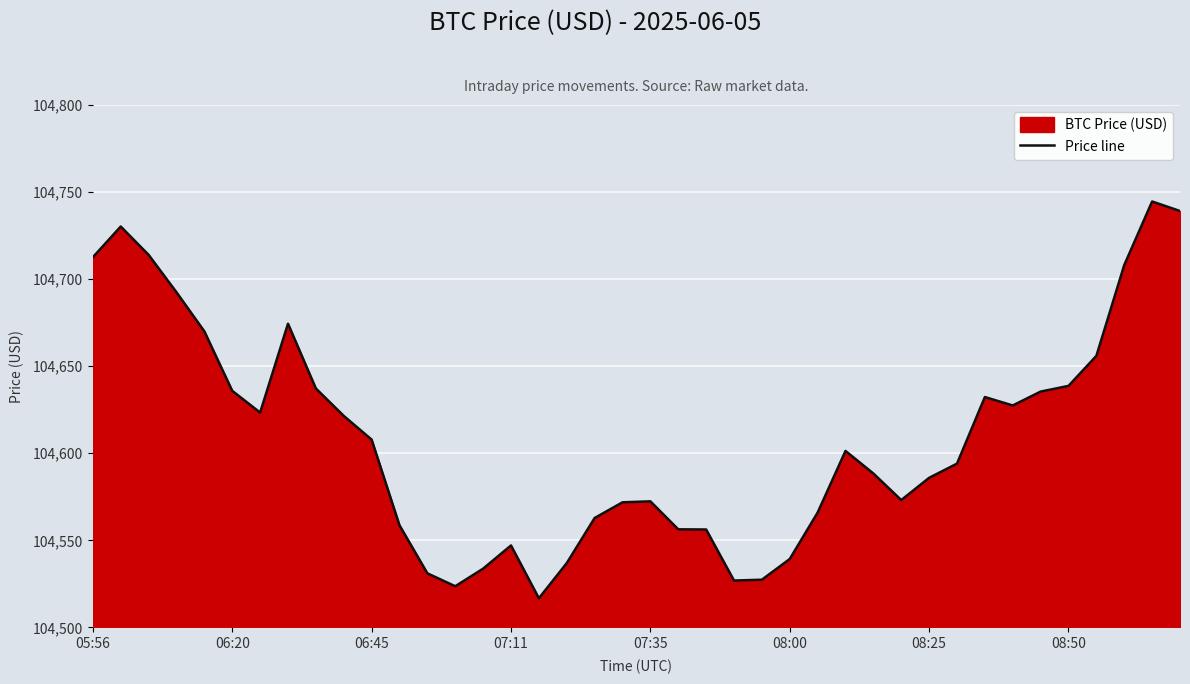

What is the maximum value shown in the chart?

104744.5